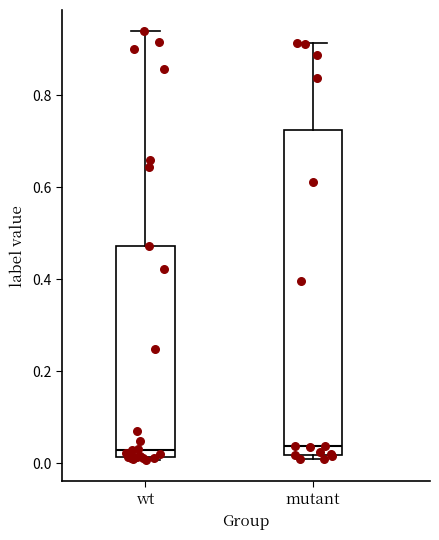

Comparing the boxes themselves (not the whiskers), which one is the tallest?

mutant